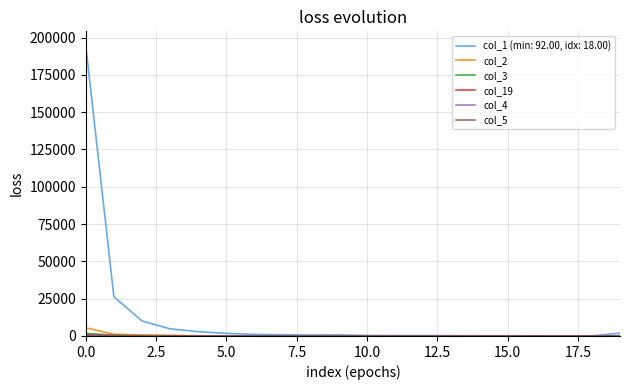

Is this an area chart (filled region under the line)?

No